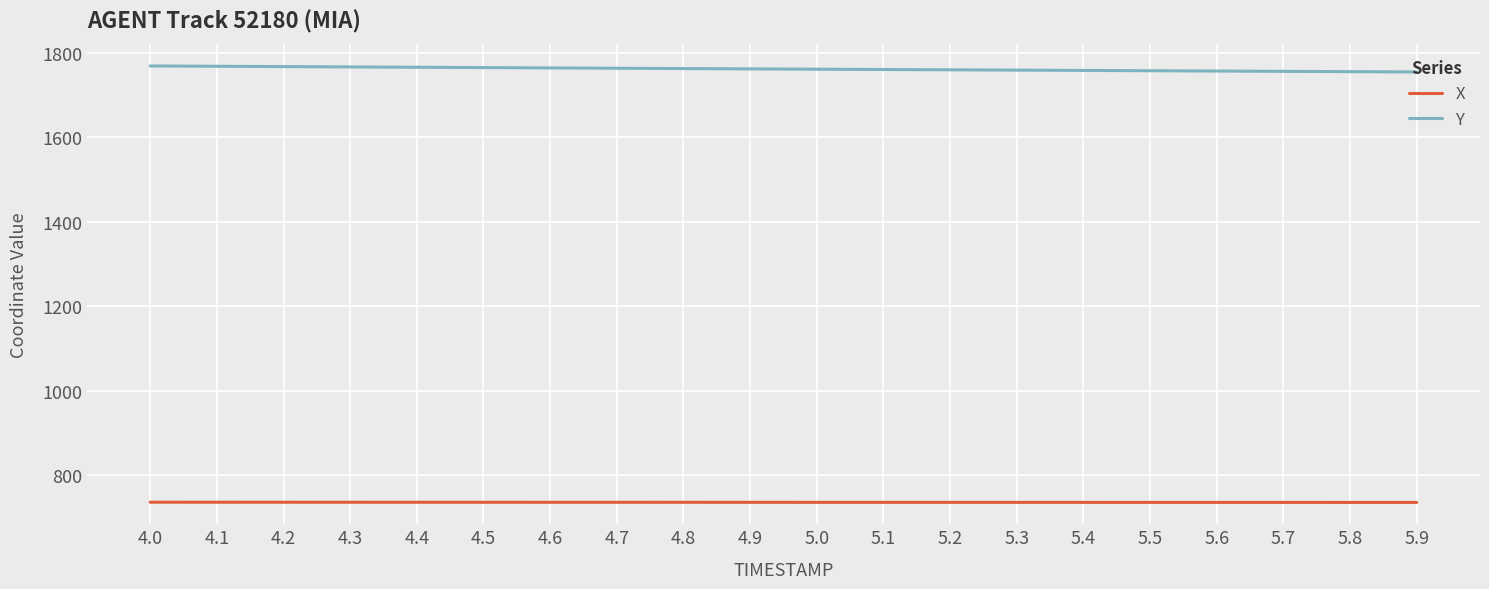

Which series has the largest range (max minus min)?

Y